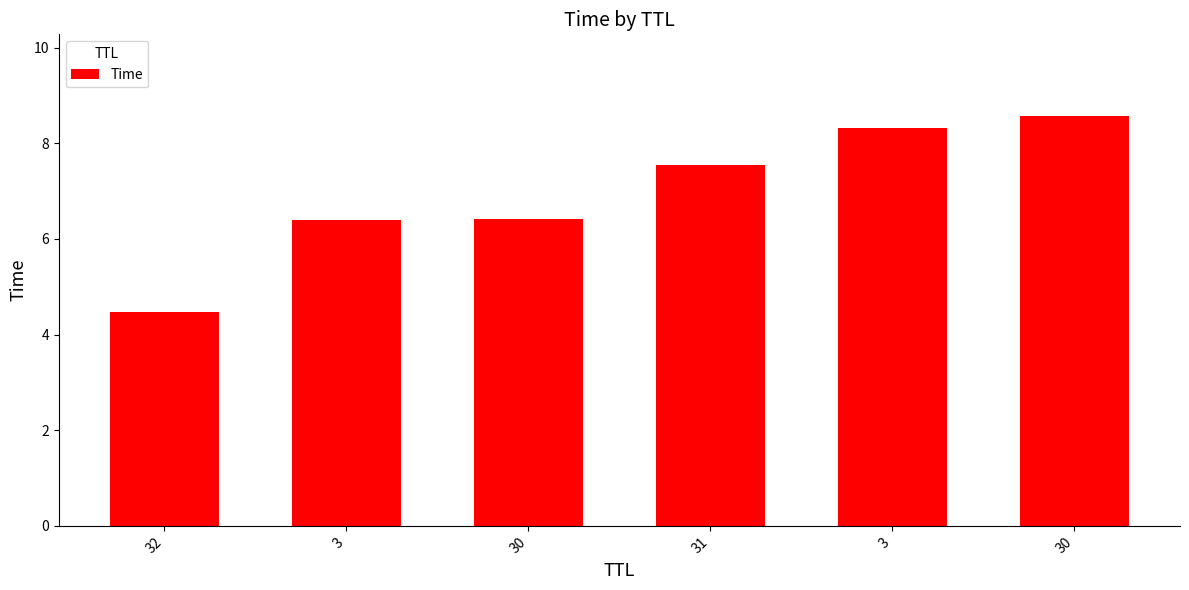

Which has a higher value, 32 or 30?

30